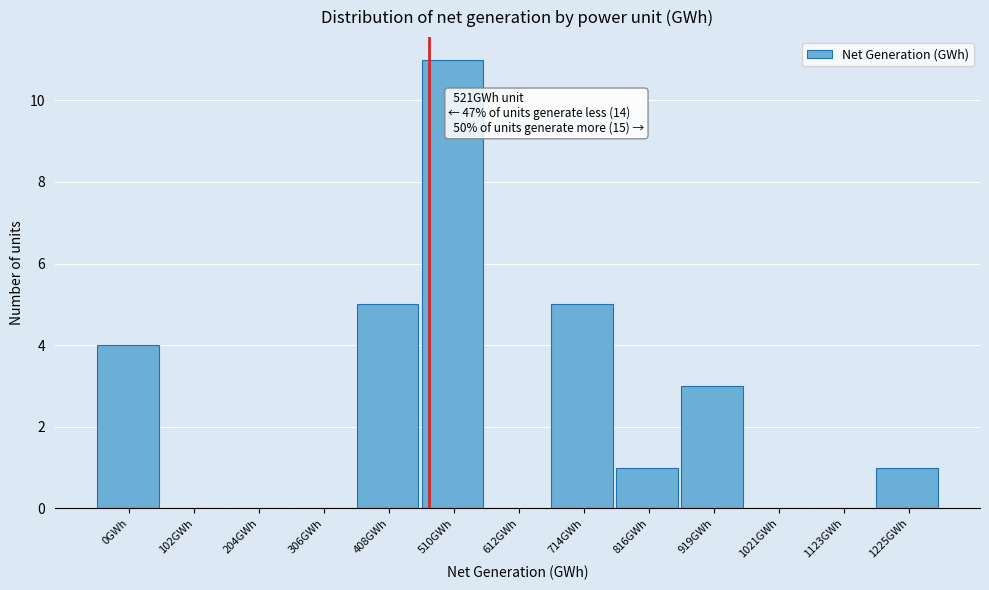

Reading left to right, extract all data points from this chart.

0GWh=4	102GWh=0	204GWh=0	306GWh=0	408GWh=5	510GWh=11	612GWh=0	714GWh=5	816GWh=1	919GWh=3	1021GWh=0	1123GWh=0	1225GWh=1